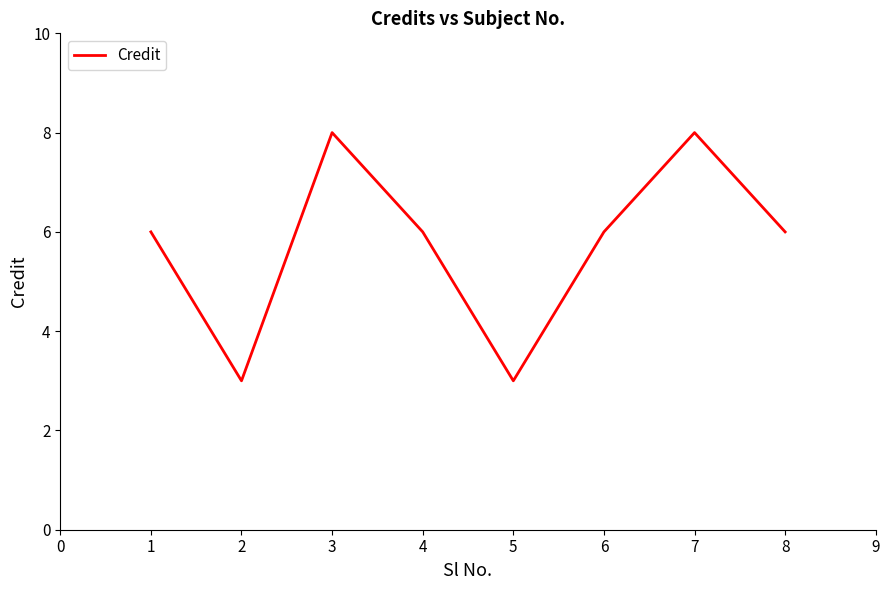

What is the difference between the maximum and minimum values?

5